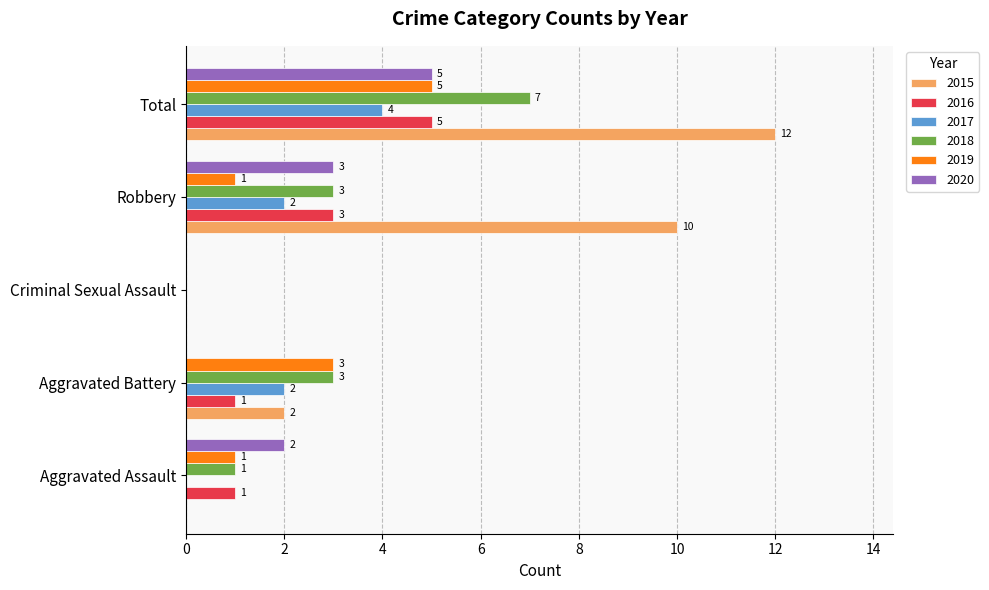

How many positive values does the 2018 series have?

4